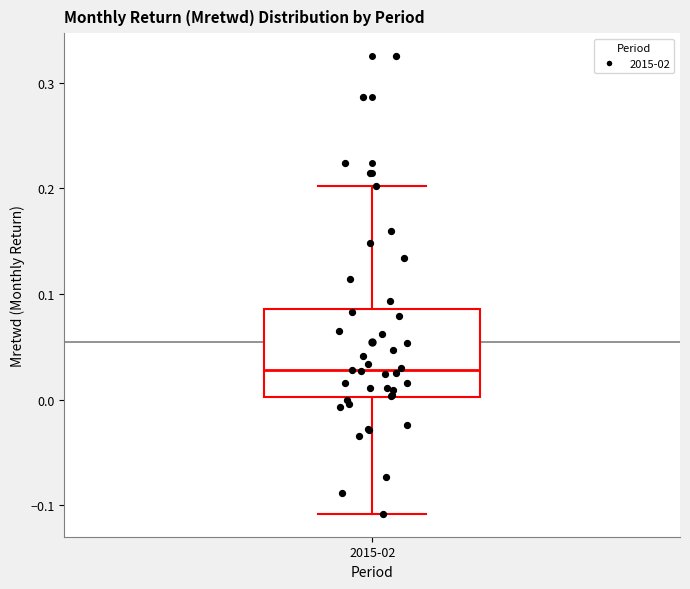

Where is the upper edge of the box for 2015-02 on the y-axis? The values are not printed on the chart, so give them approximately, as read against the axis.

0.09